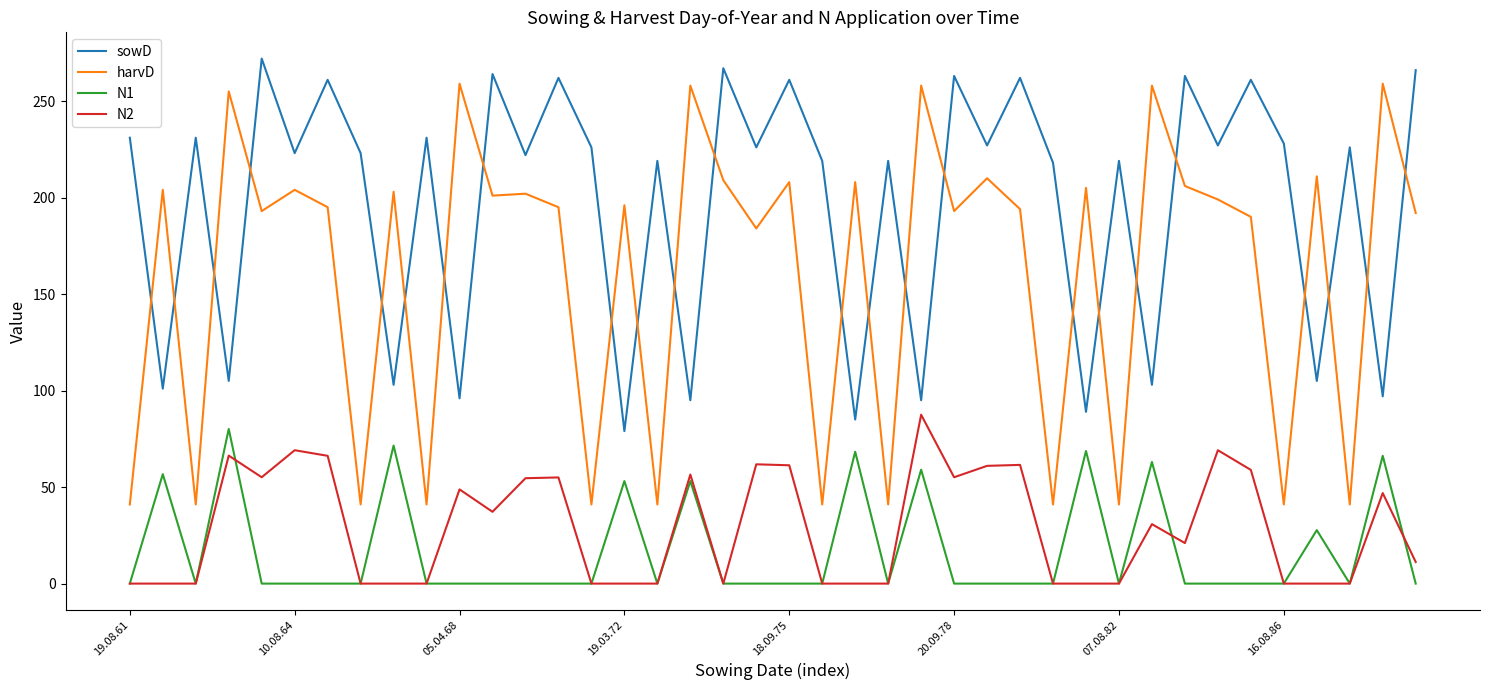

Which series has the widest spread of values?

harvD